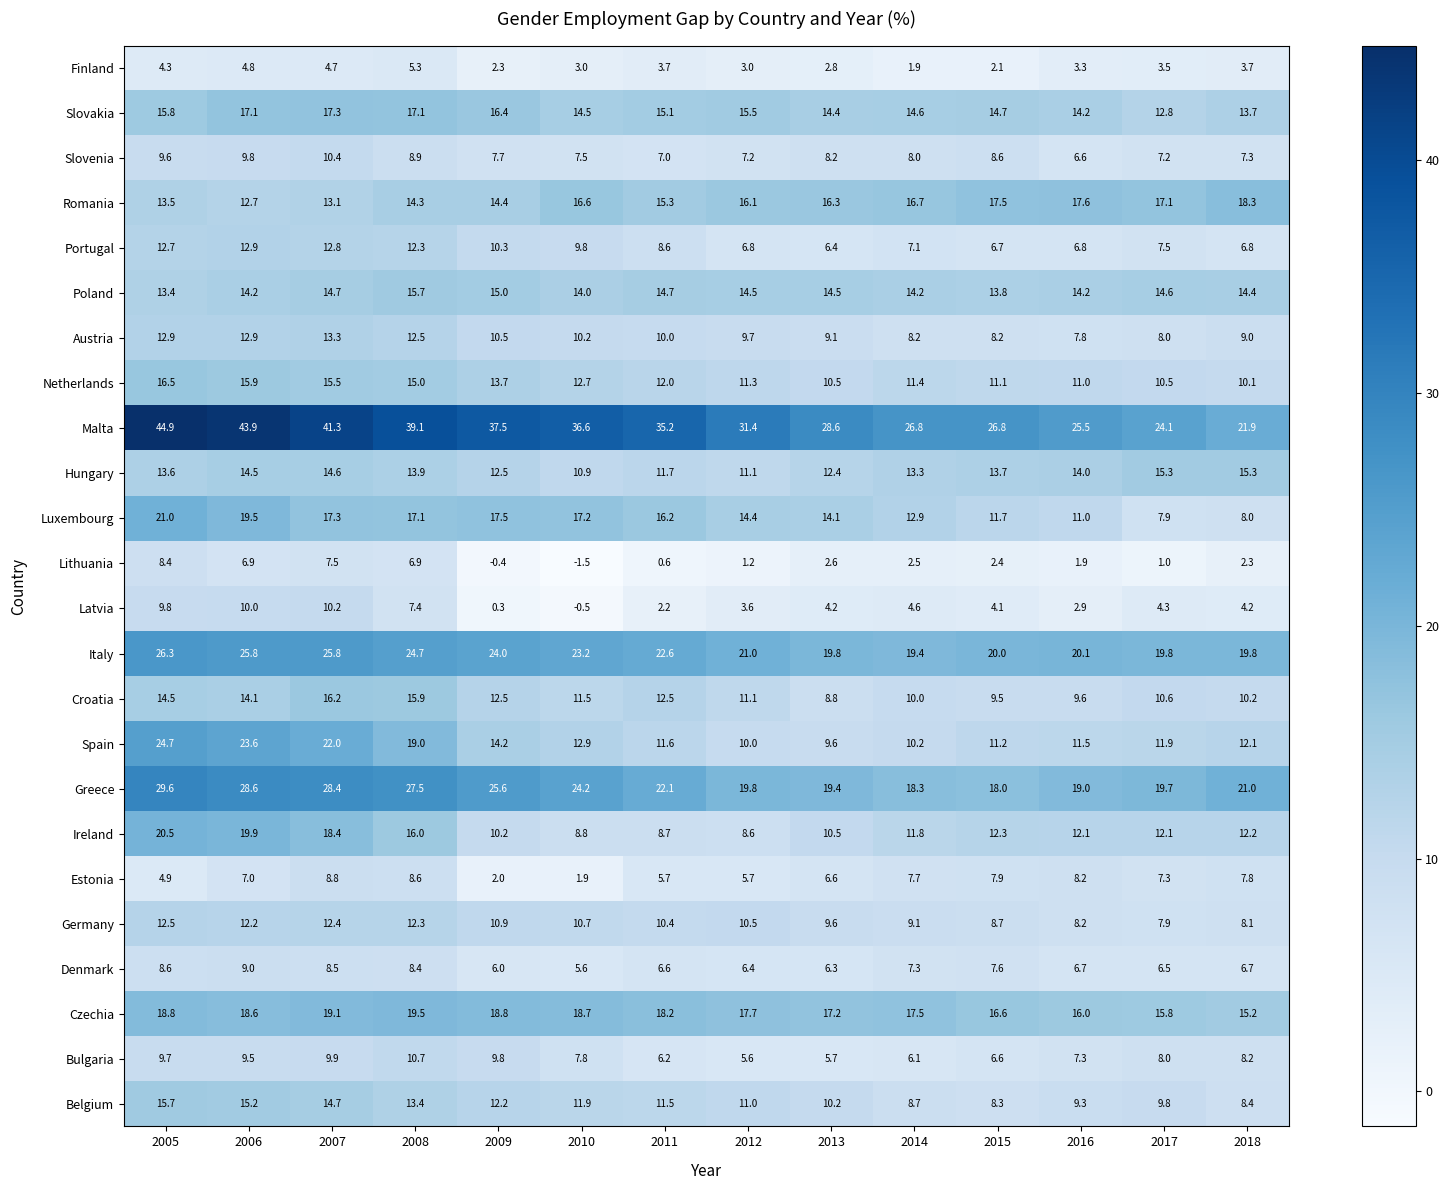

Where is Netherlands nearest to the value 13?

2010